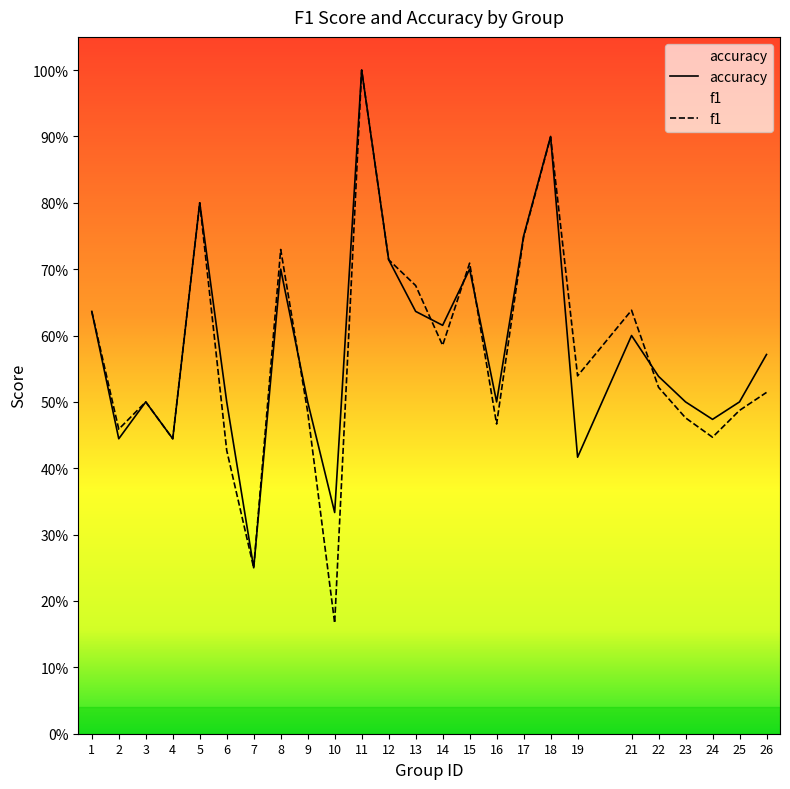

Reading right to left, extract all data points from this chart.

f1: 26=0.5	25=0.5	24=0.4	23=0.5	22=0.5	21=0.6	19=0.5	18=0.9	17=0.7	16=0.5	15=0.7	14=0.6	13=0.7	12=0.7	11=1.0	10=0.2	9=0.5	8=0.7	7=0.2	6=0.4	5=0.8	4=0.4	3=0.5	2=0.5	1=0.6
accuracy: 26=0.6	25=0.5	24=0.5	23=0.5	22=0.5	21=0.6	19=0.4	18=0.9	17=0.8	16=0.5	15=0.7	14=0.6	13=0.6	12=0.7	11=1.0	10=0.3	9=0.5	8=0.7	7=0.2	6=0.5	5=0.8	4=0.4	3=0.5	2=0.4	1=0.6